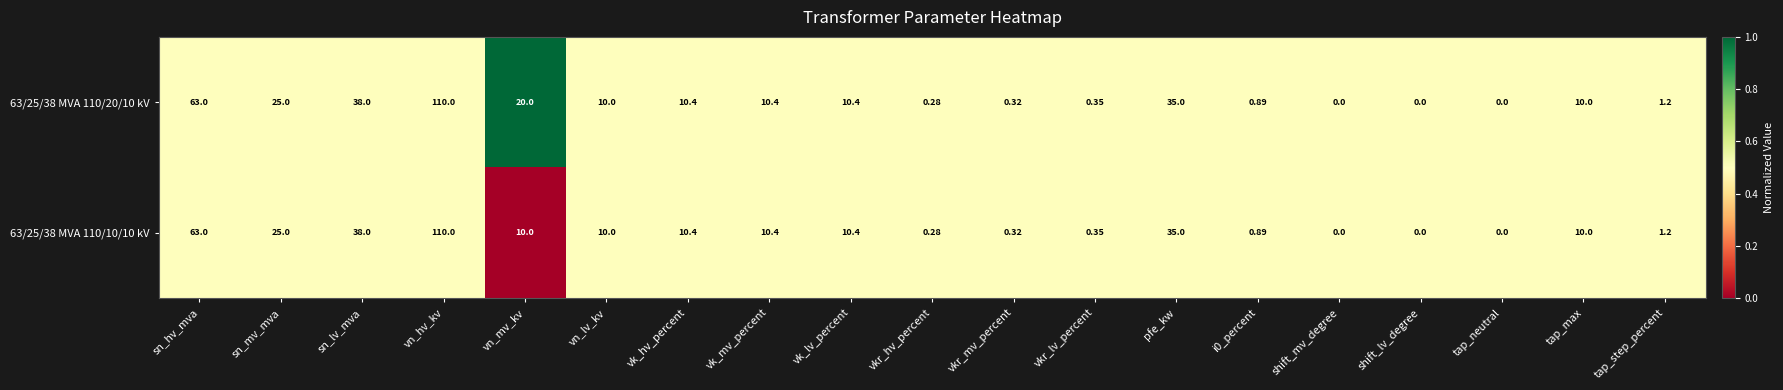

At which label is 63/25/38 MVA 110/20/10 kV closest to 55?

sn_hv_mva